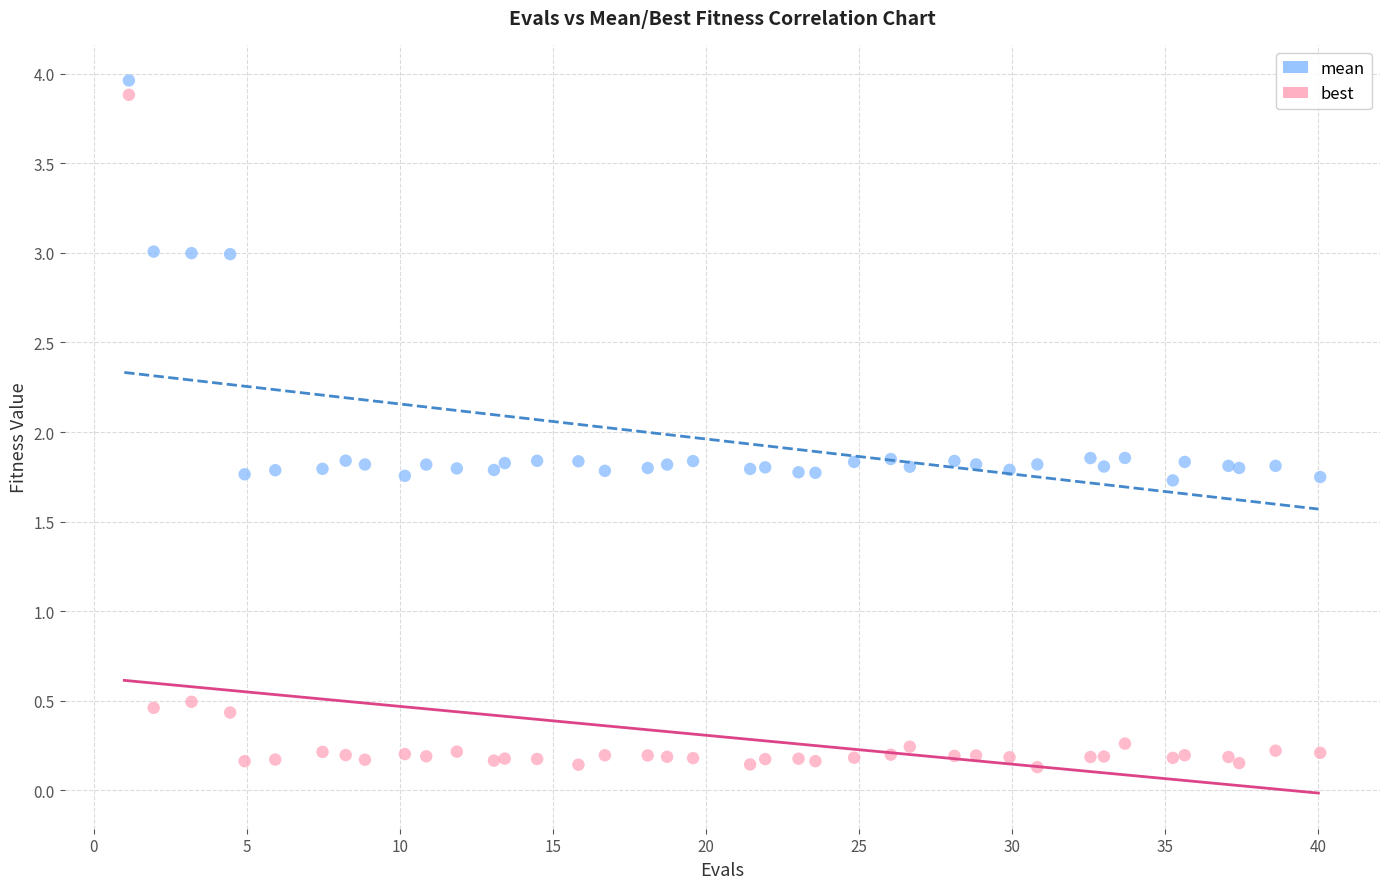

Which series reaches the maximum Y coordinate?

mean